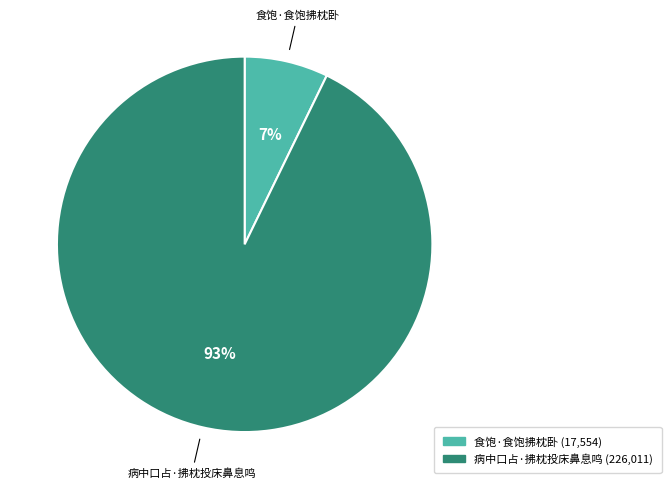

True or false: 食饱·食饱拂枕卧 accounts for 7% of the total.

True